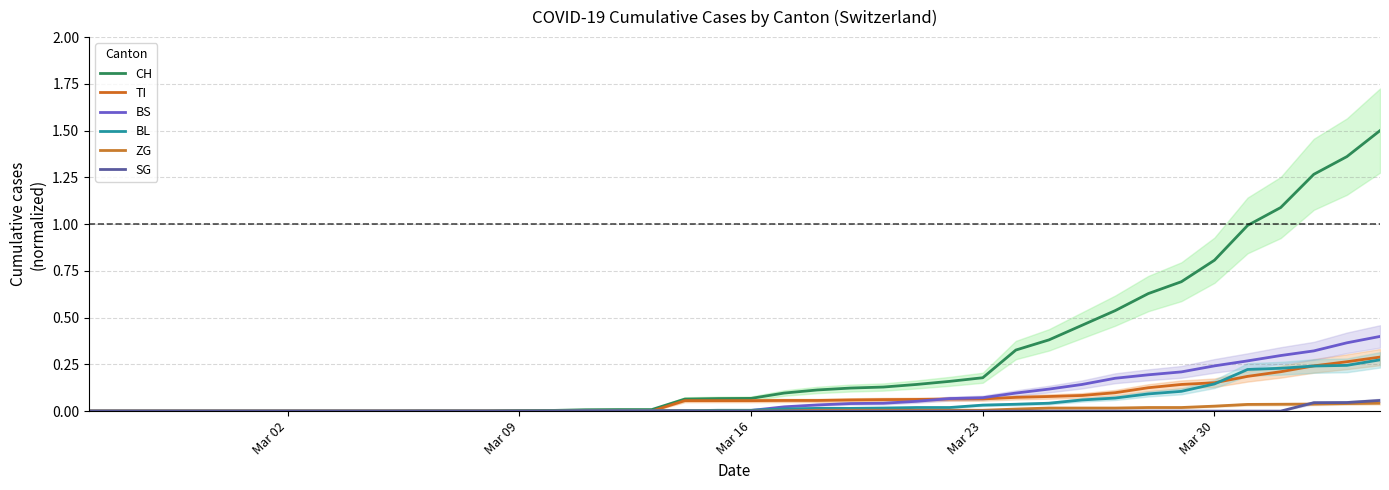

Where is ZG nearest to the value 0?

Mar 02